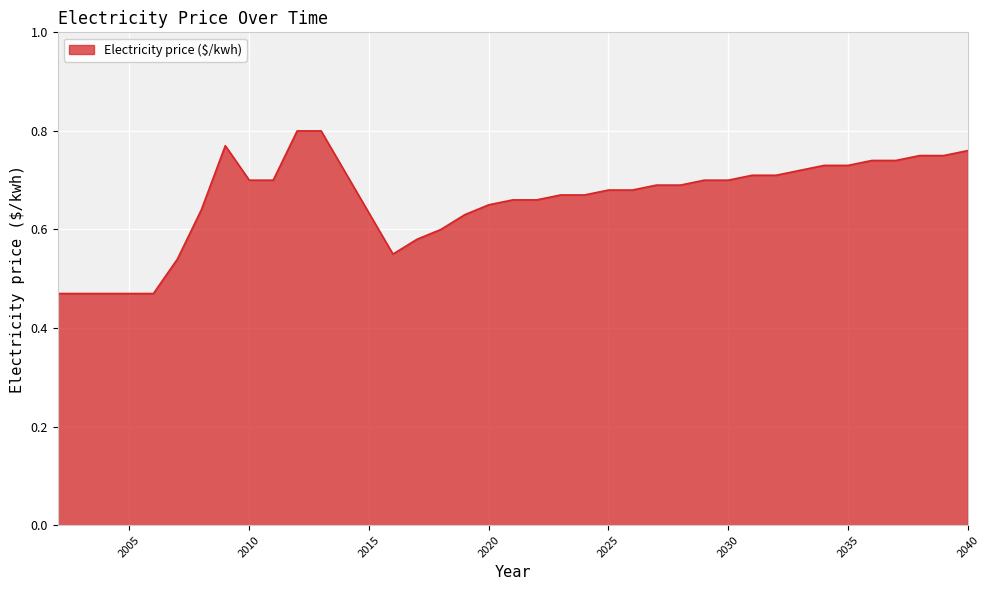

What is the difference between the maximum and minimum values?

0.3